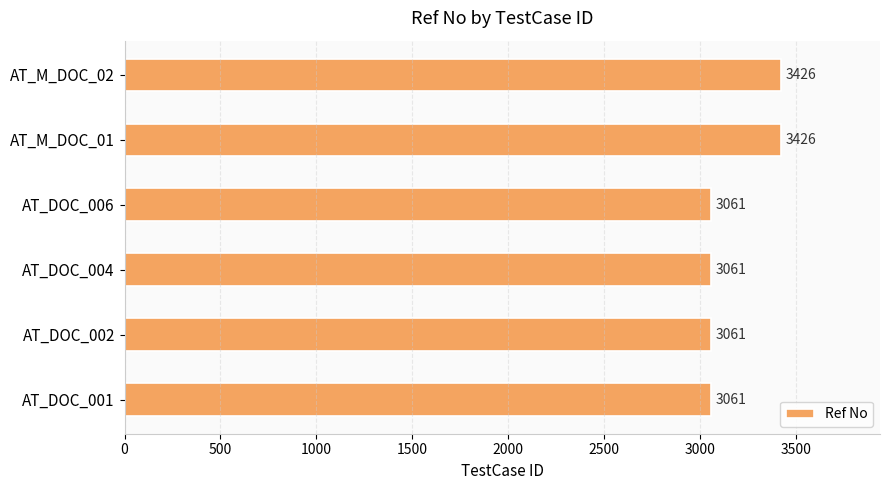

Approximately how many times larger is the value at AT_M_DOC_01 compared to AT_DOC_004?

1.1